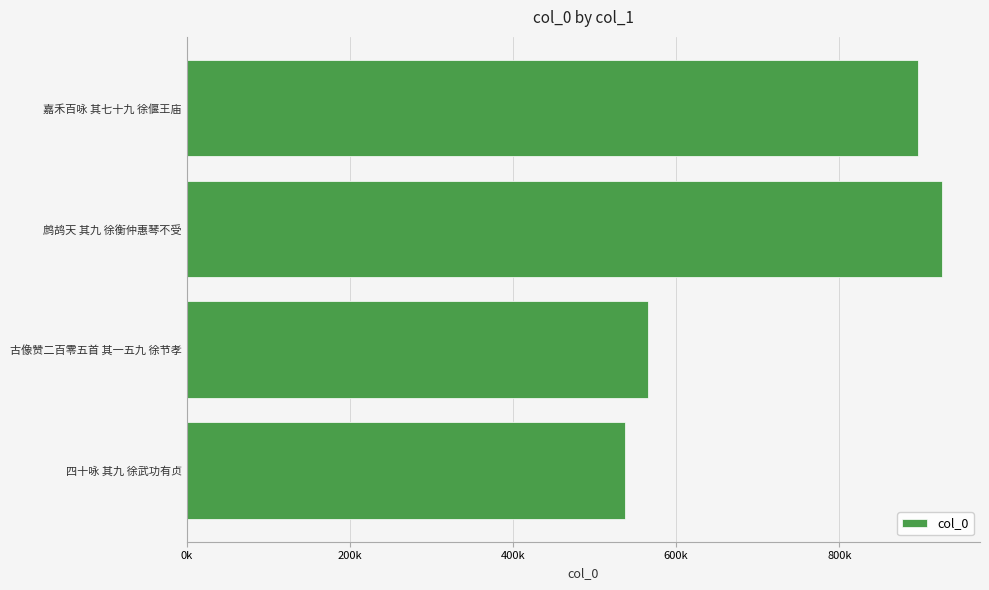

Does the chart contain any negative values?

No